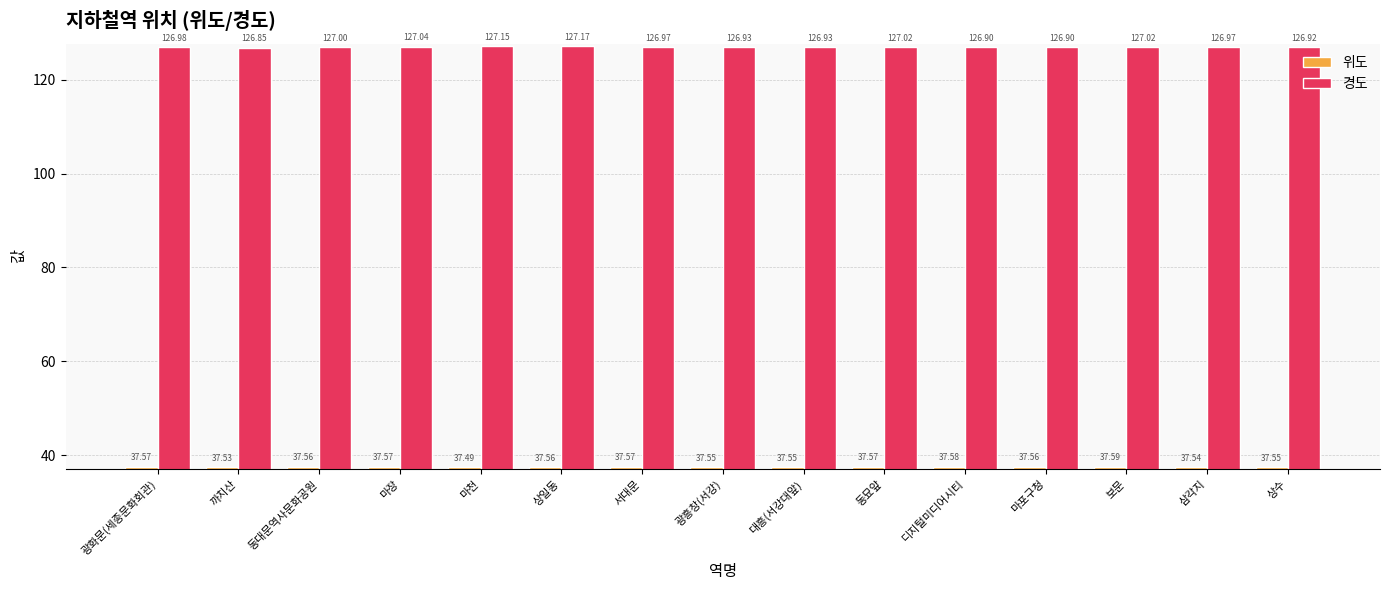

At 동대문역사문화공원, list the series in order from smallest to largest.

위도, 경도